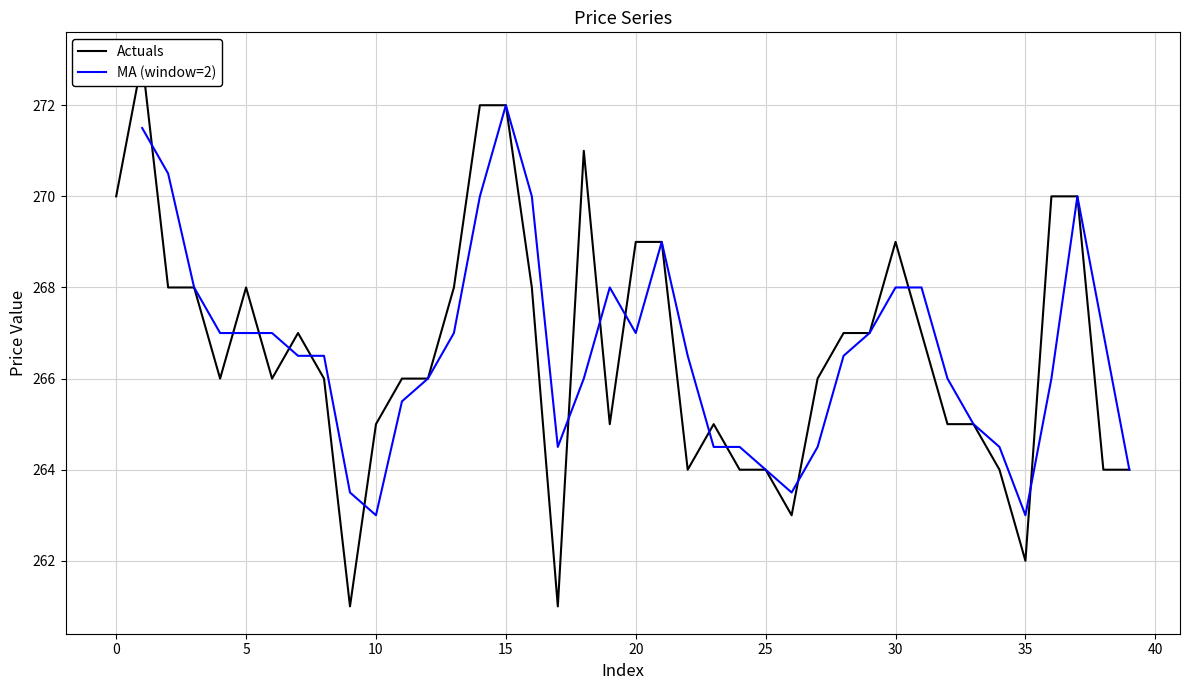

Which category has the highest value across all series?

1